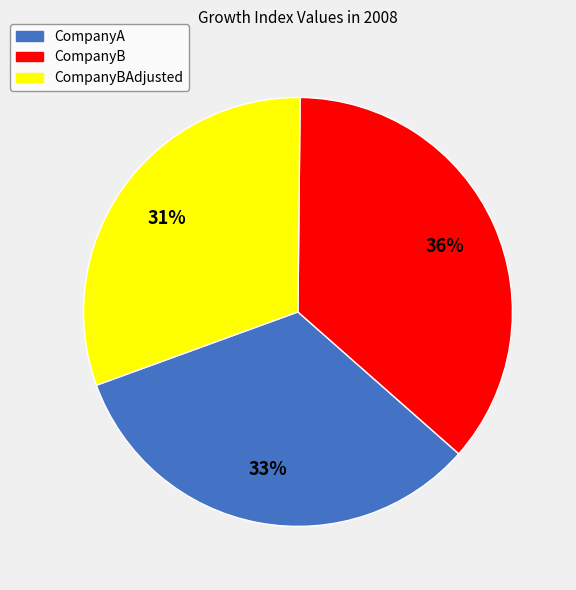

How many slices are in this pie chart?

3